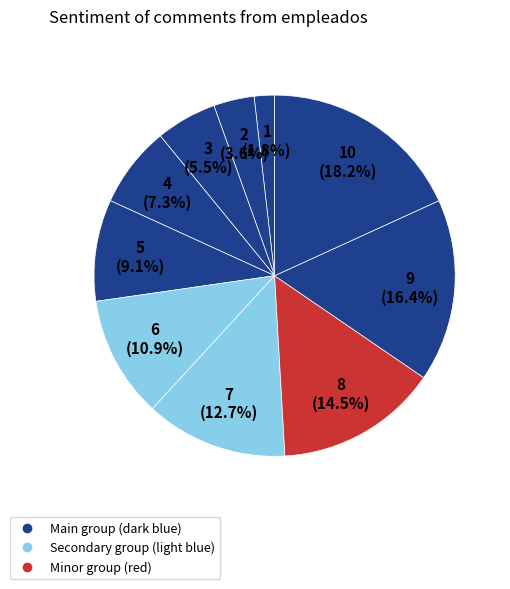

How many slices are in this pie chart?

10